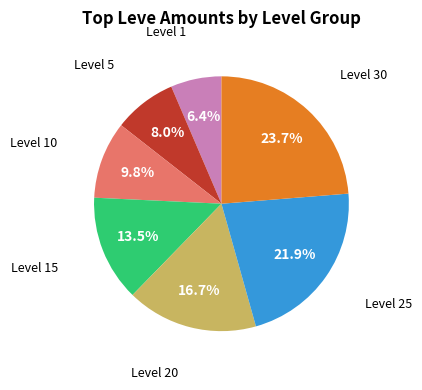

Is there any slice that represents more than half of the pie?

No